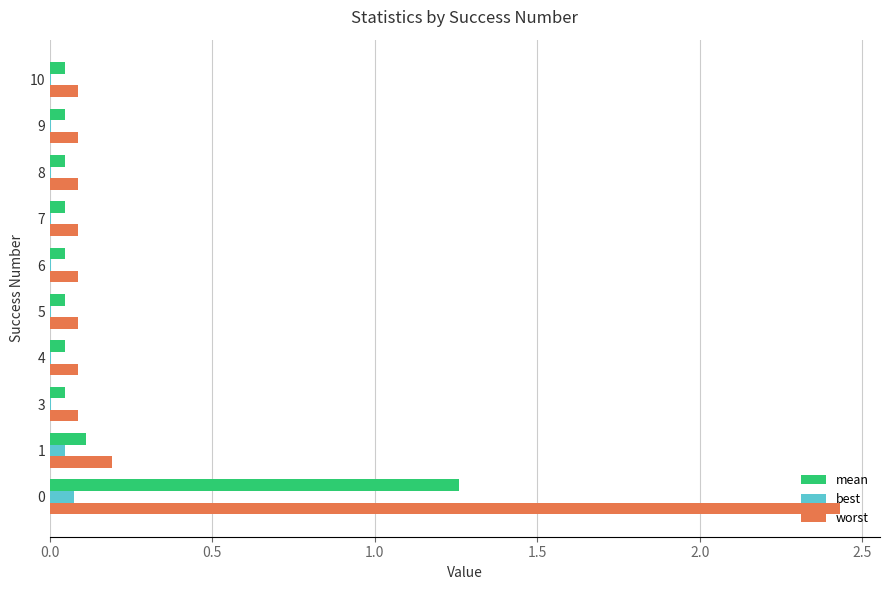

The best series shows 0.0 at 7. True or false?

True